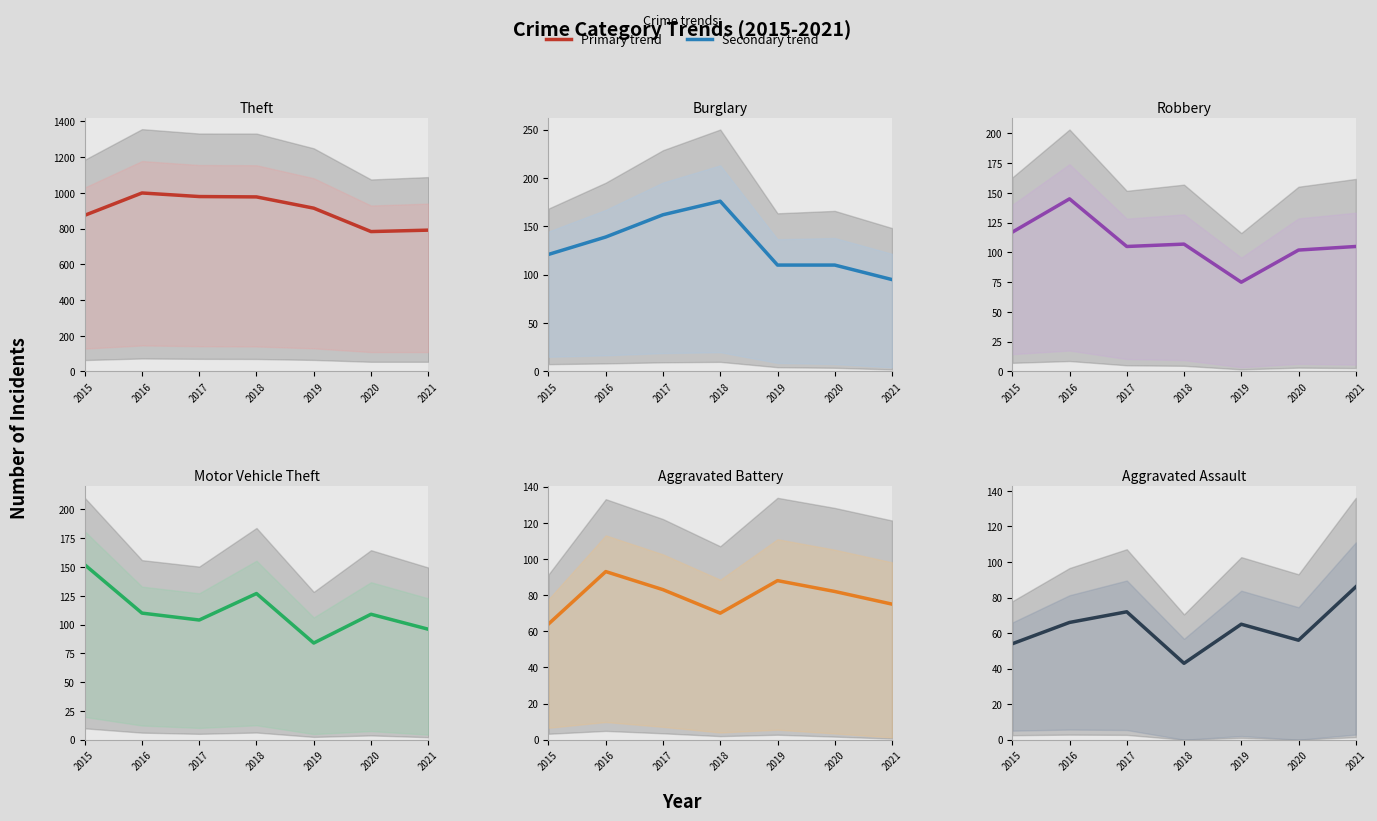

Does the chart have visible grid lines?

No